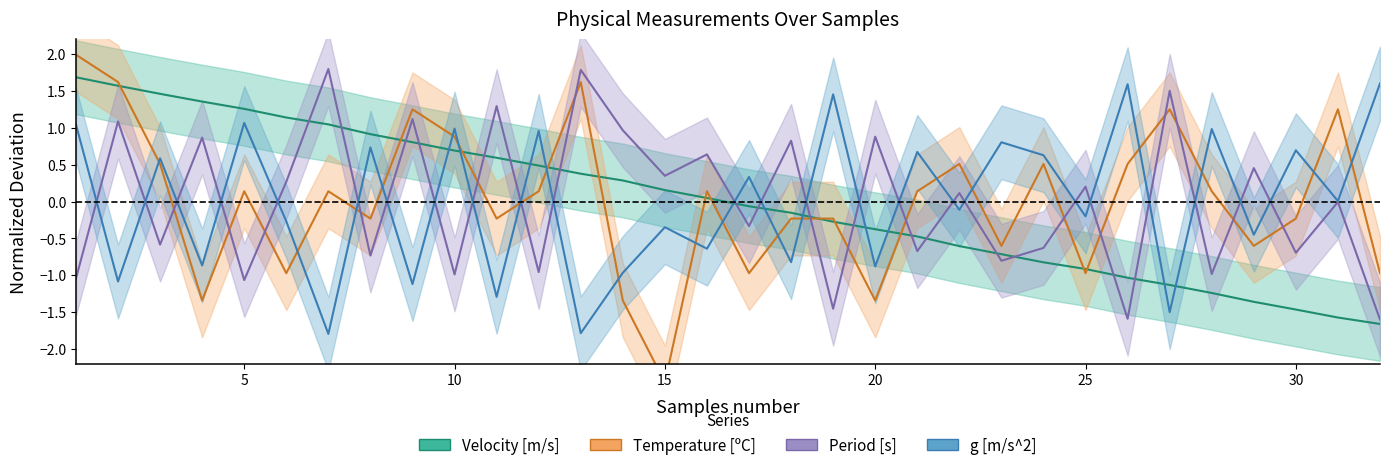

True or false: Temperature [ºC] has a value of 0.8 at 3.

False